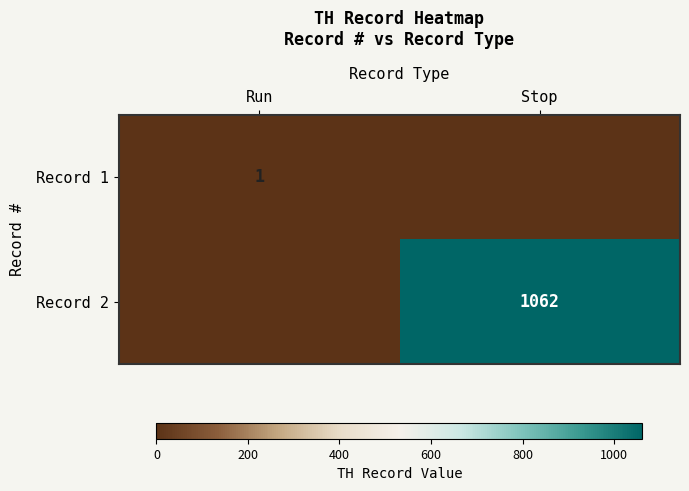

Is the value of Record 2 at Stop greater than the value of Record 1 at Run?

Yes